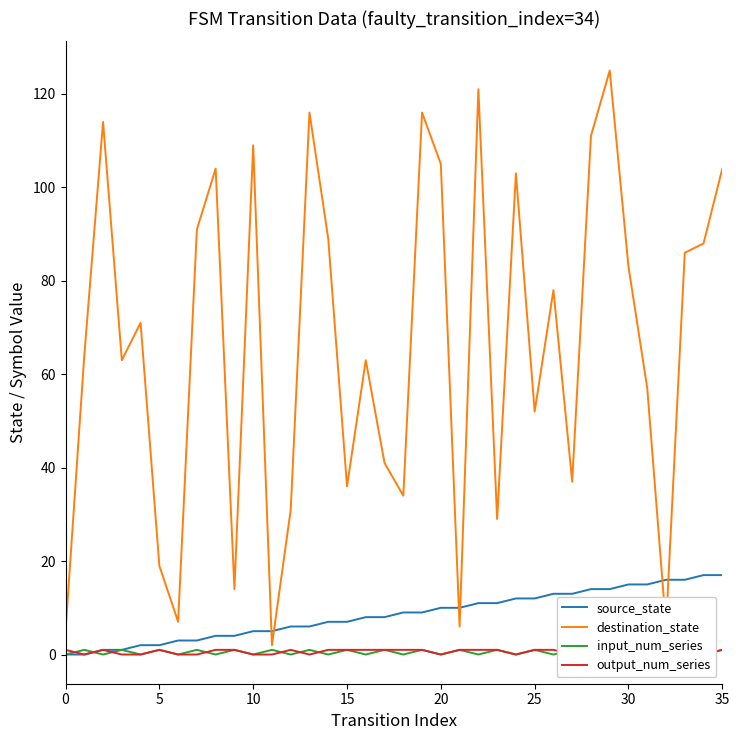

How many positive values does the source_state series have?

34